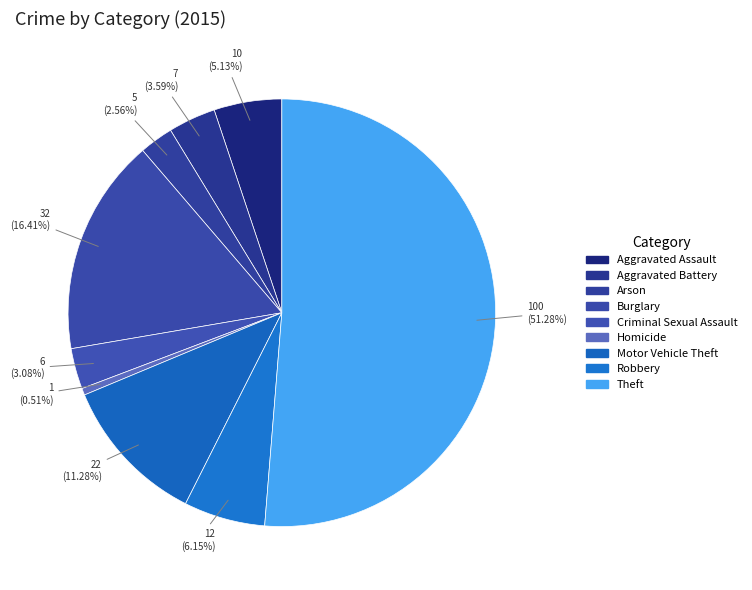

Rank the categories by value from highest to lowest.

Theft, Burglary, Motor Vehicle Theft, Robbery, Aggravated Assault, Aggravated Battery, Criminal Sexual Assault, Arson, Homicide